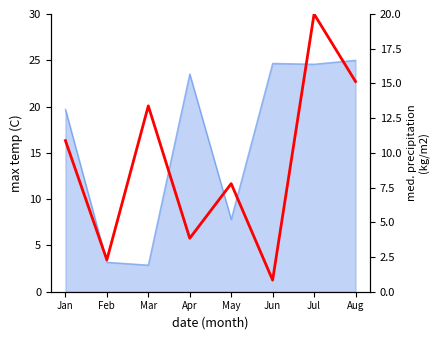

What is the value of the 6th point from the left?

0.8